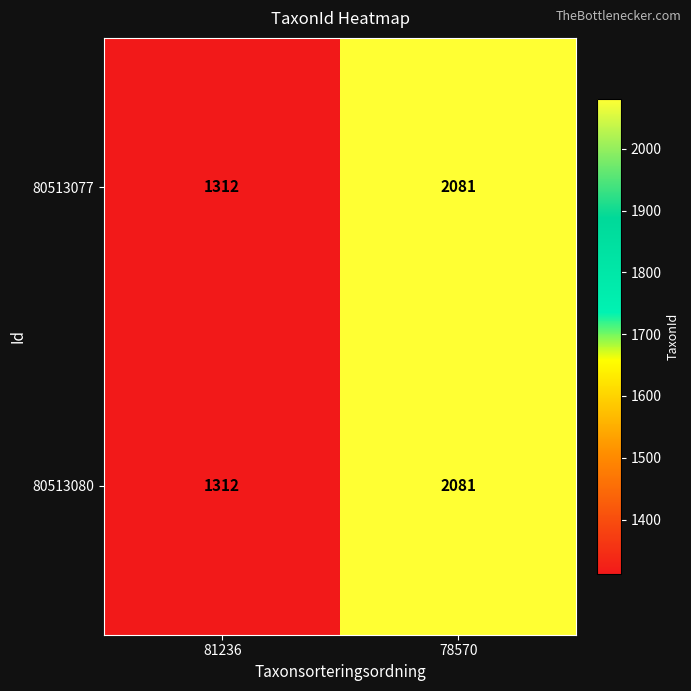

What is the total value across all series at 81236?

2624